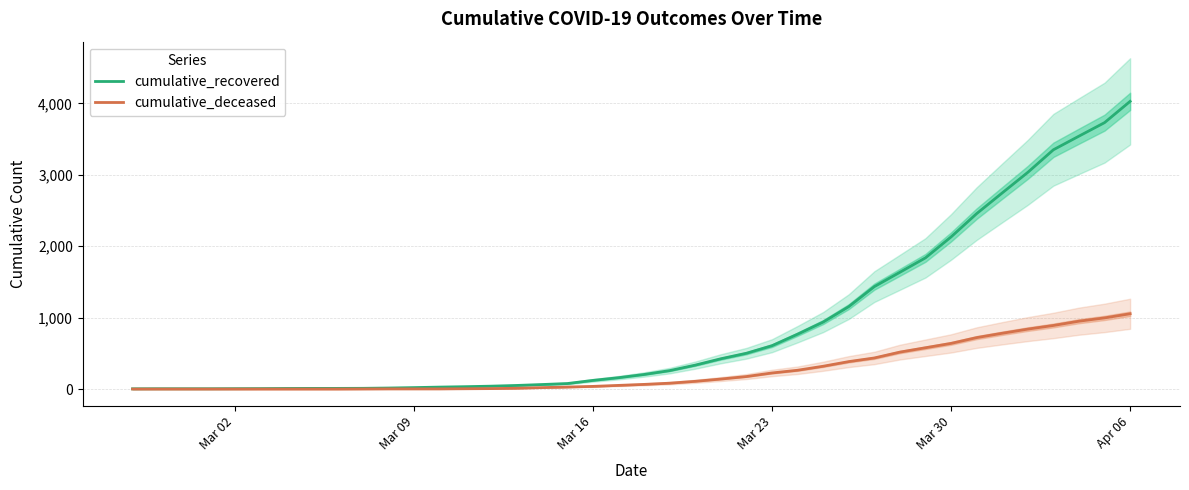

How many data points does each series have?

40